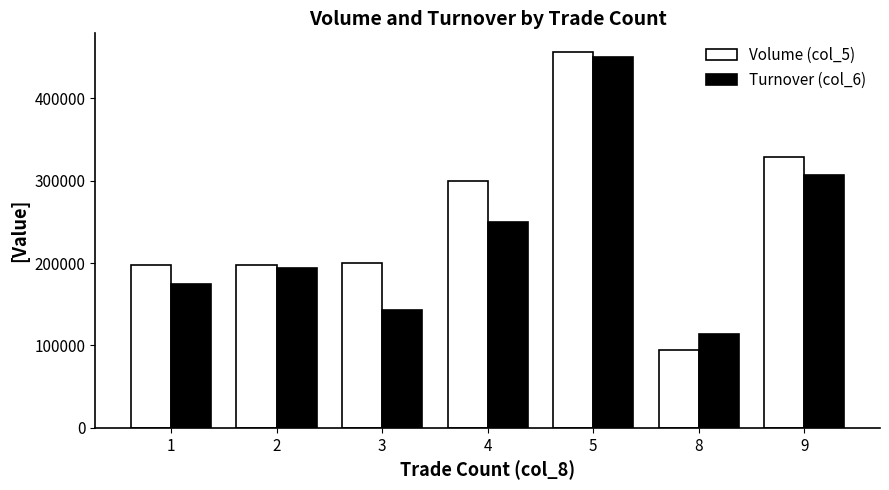

What is the average value of the Volume (col_5) series?

253571